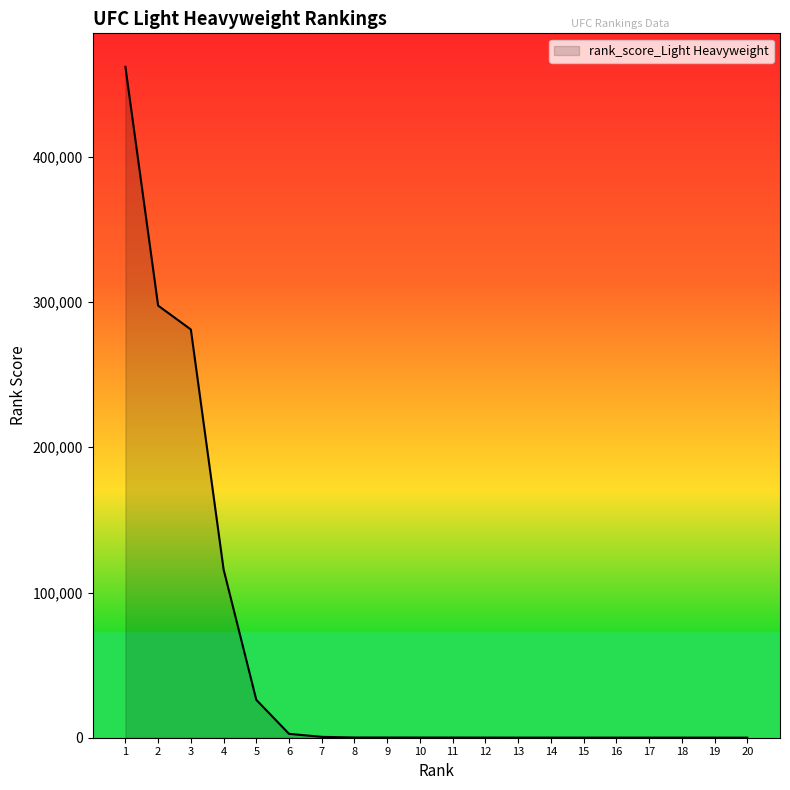

The chart shows a value of 142.4 at 9. True or false?

True